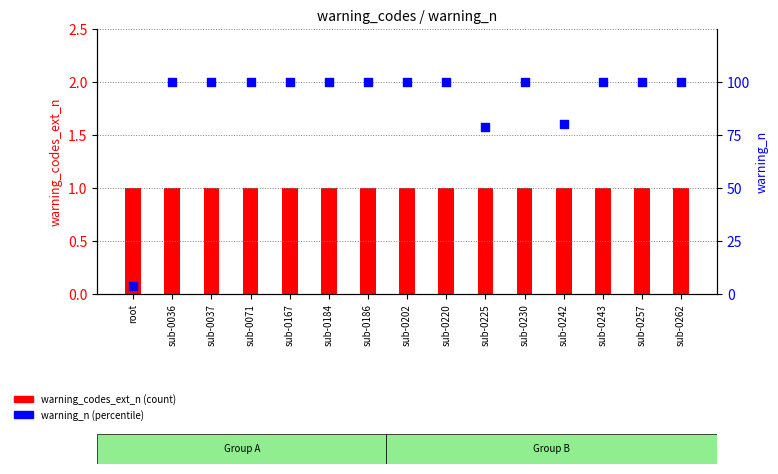

At which category is the sum across all series the highest?

sub-0036